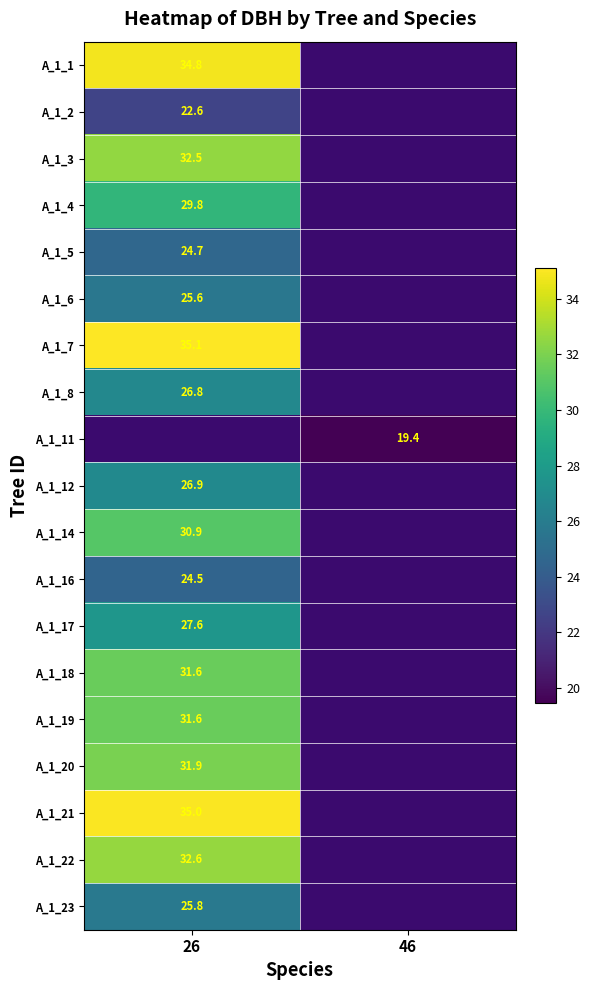

The A_1_1 series shows 46.4 at 26. True or false?

False